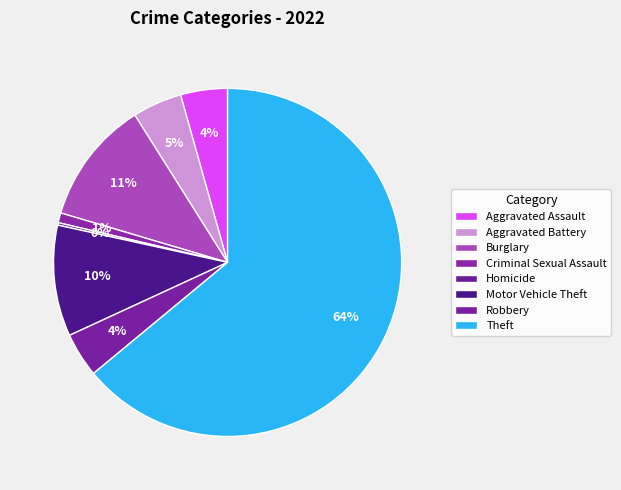

Is it true that Aggravated Battery is 1% of the pie?

False